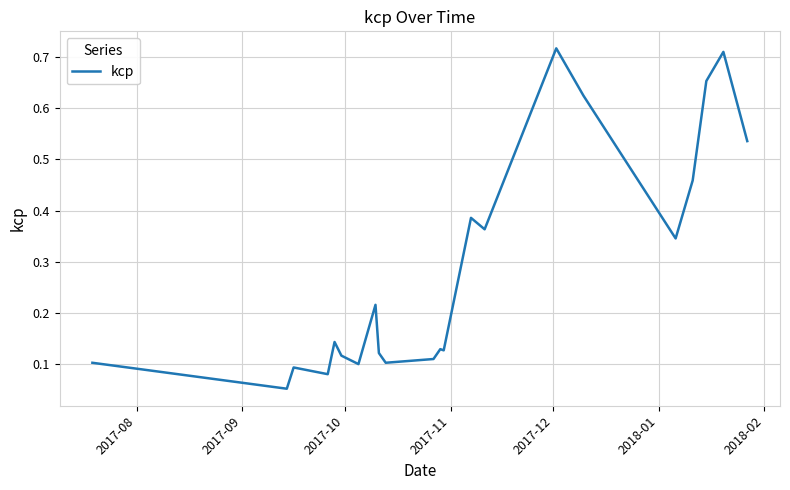

True or false: the data has more than 1 interior local peaks.

True